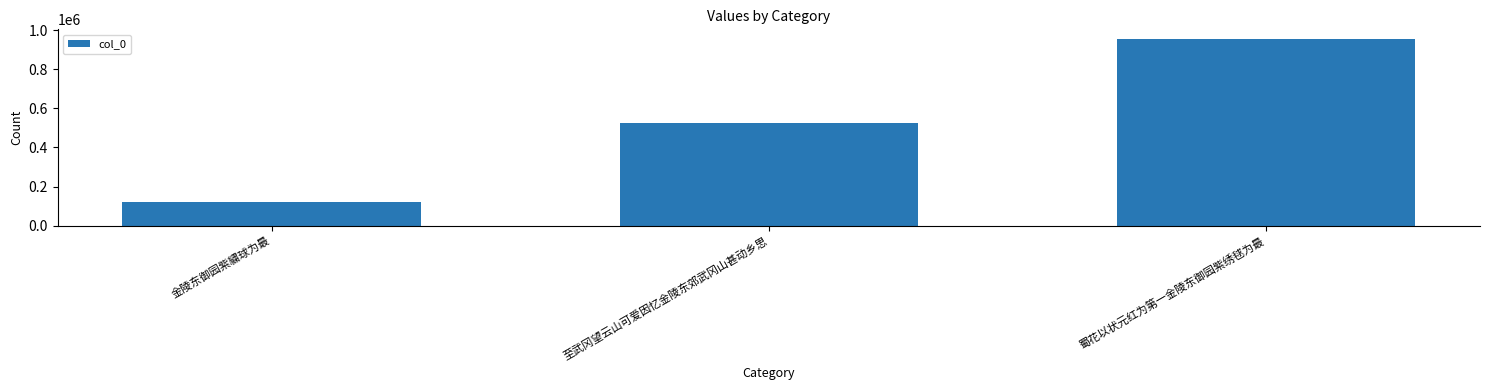

Read the value at 金陵东御园紫繍球为最, to the nearest 50.

123400